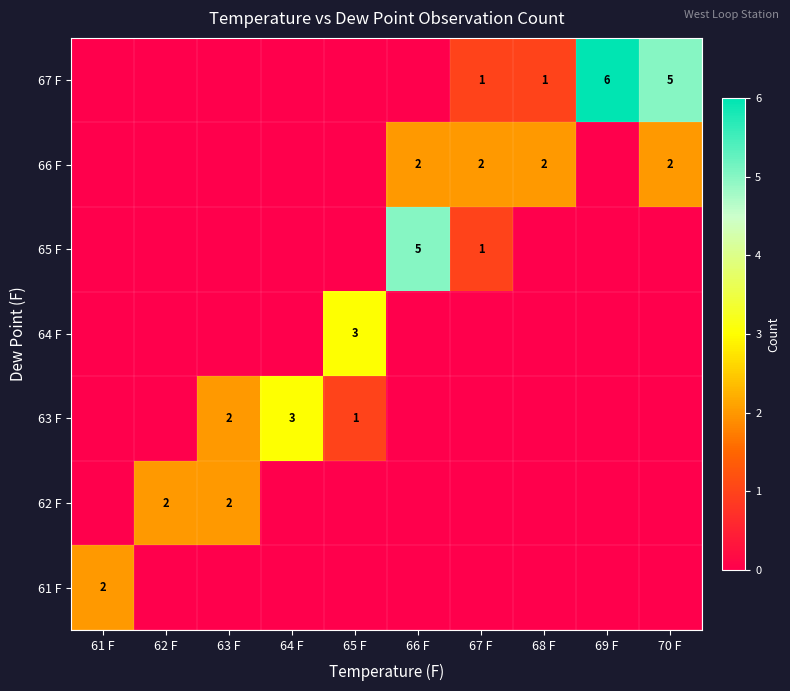

Is it true that 66 F equals 2 at 66 F?

True